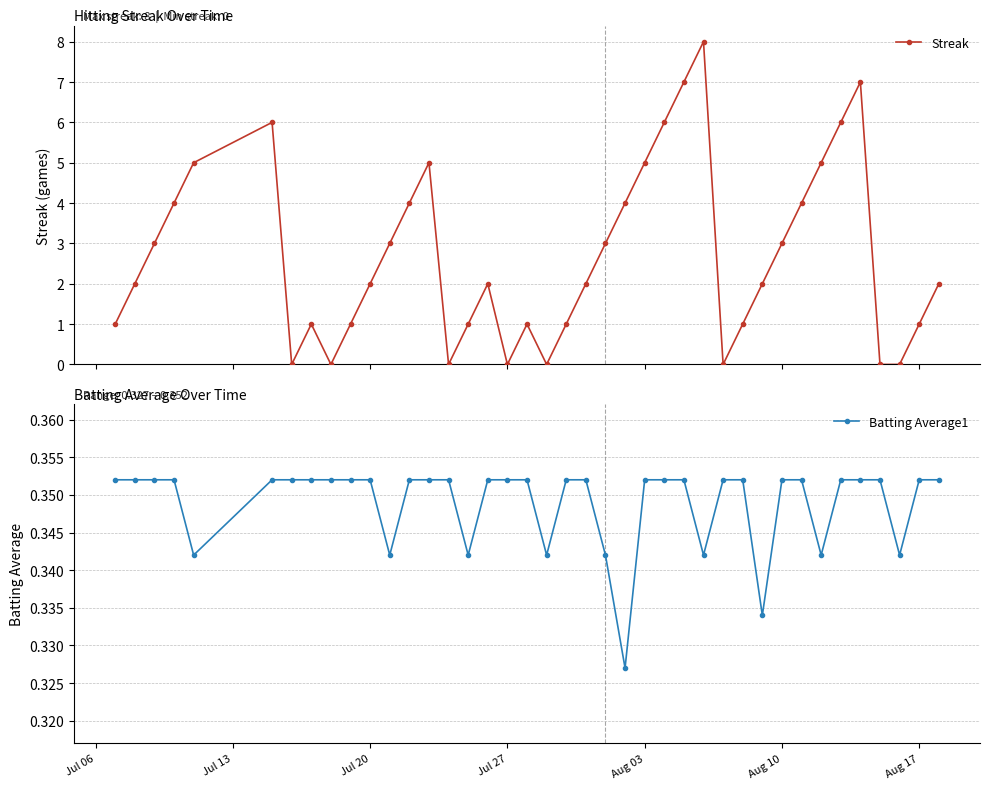

Is this an area chart (filled region under the line)?

No